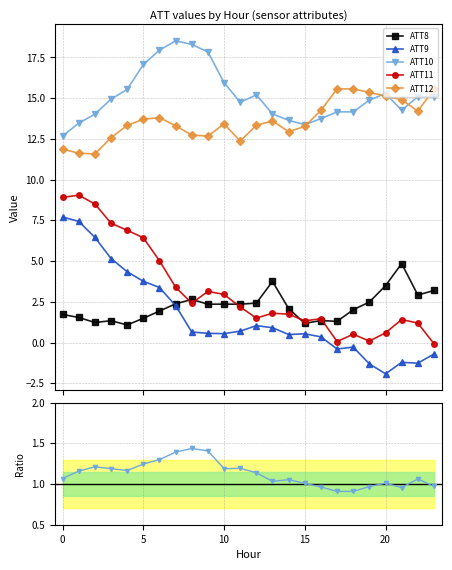

What is the minimum value for ATT9?

-1.9